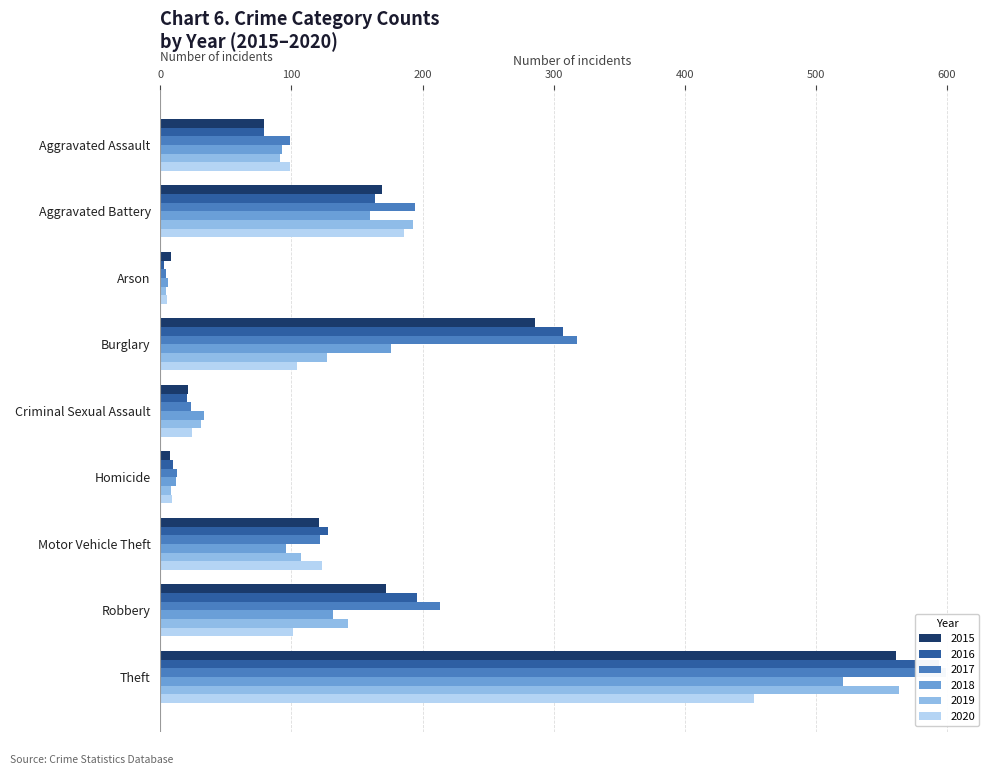

What is the average value of the 2015 series?

158